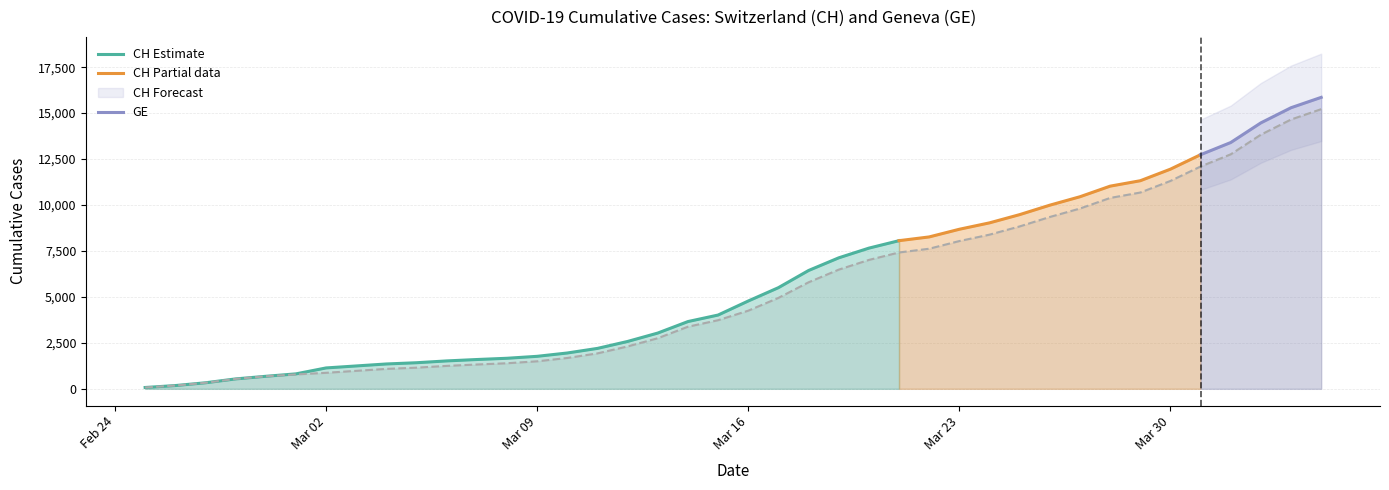

Reading right to left, transcribe all the data shown in this chart.

15215	14652	13828	12758	12096	11309	10679	10384	9808	9349	8835	8387	8039	7622	7418	7012	6484	5795	4946	4251	3733	3378	2753	2306	1928	1678	1497	1391	1323	1247	1151	1084	978	871	783	681	539	328	177	72